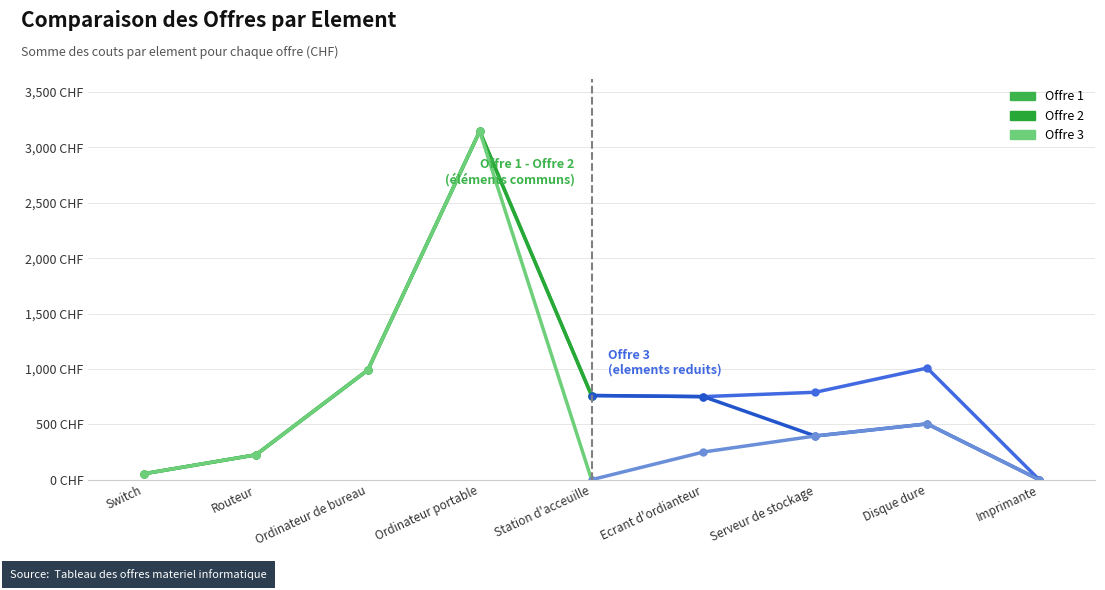

The Offre 1 (debut) series shows 760.0 at Station d'acceuille. True or false?

True